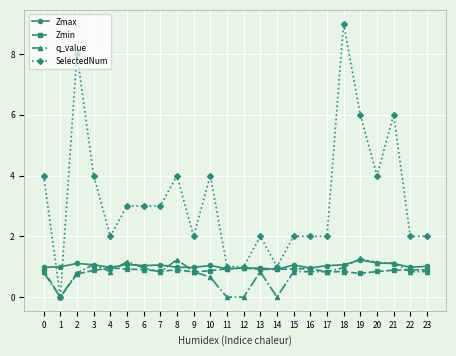

At which category is the sum across all series the highest?

18